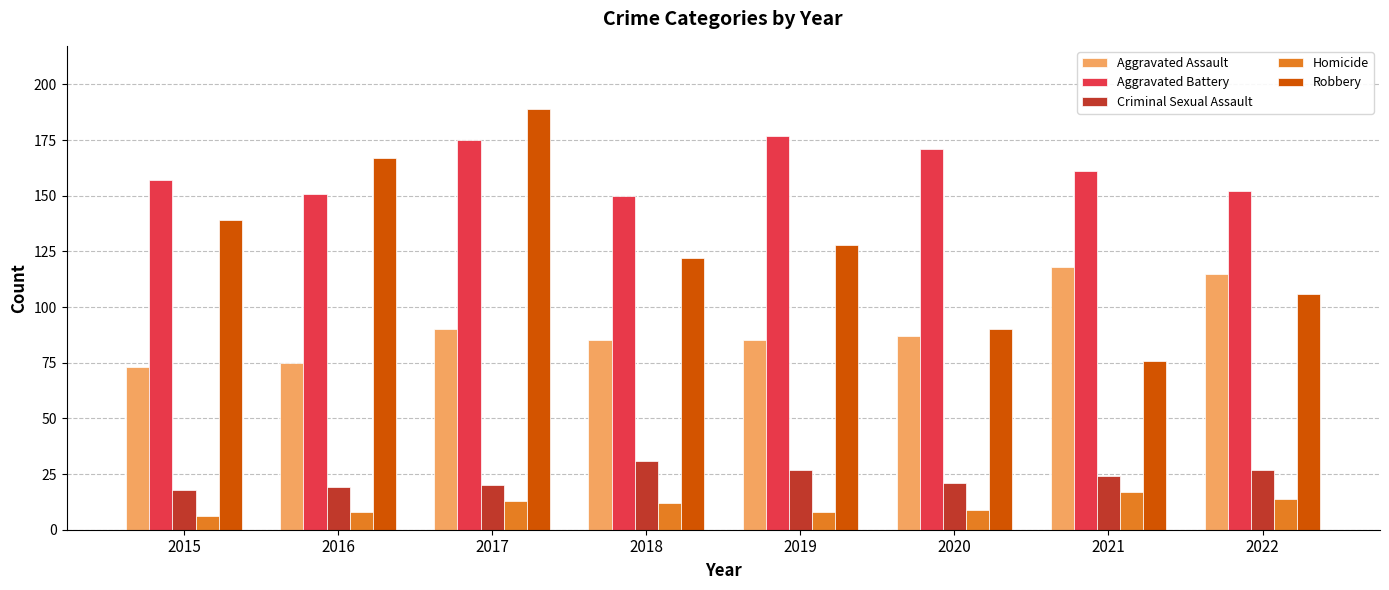

At how many categories does at least one series exceed 127?

8